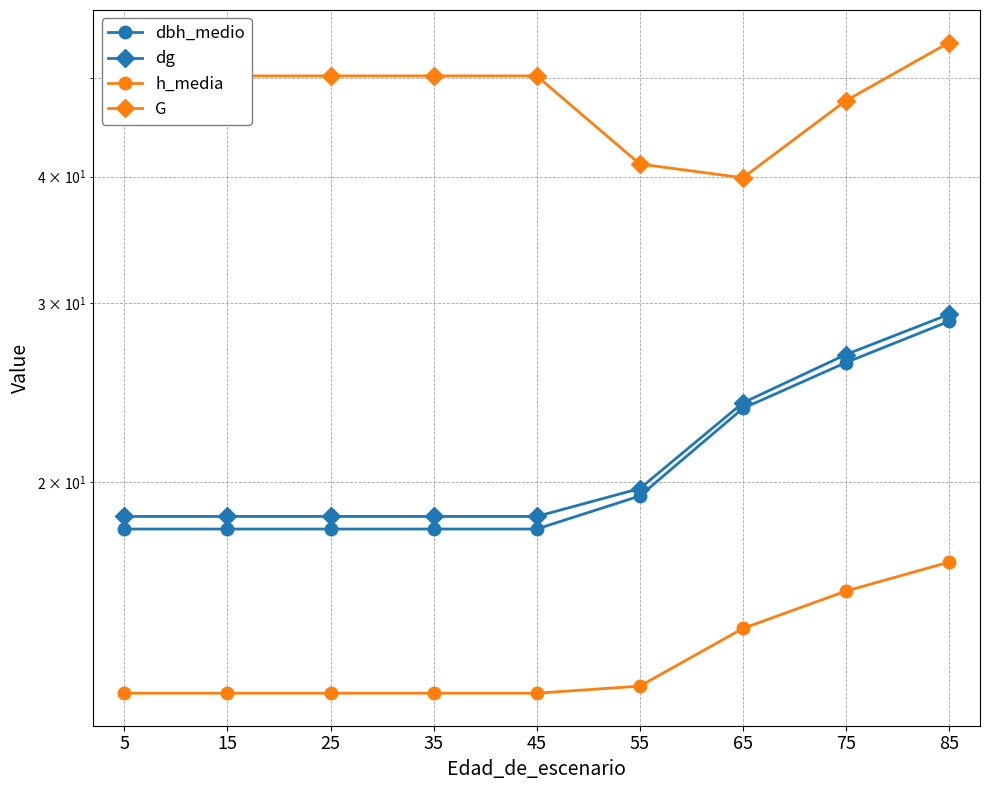

What are all the series names shown in the legend?

dbh_medio, dg, h_media, G